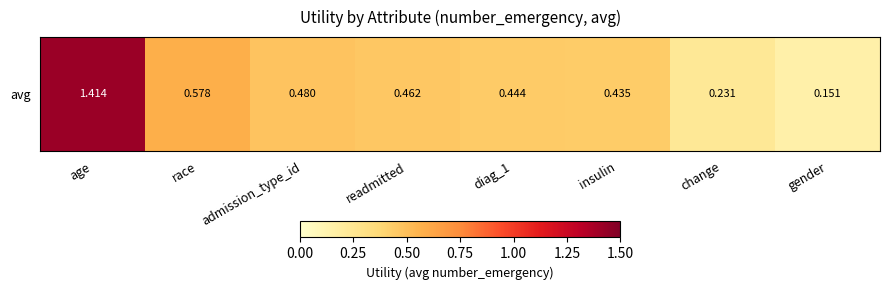

List the labels in order of value, smallest first.

gender, change, insulin, diag_1, readmitted, admission_type_id, race, age